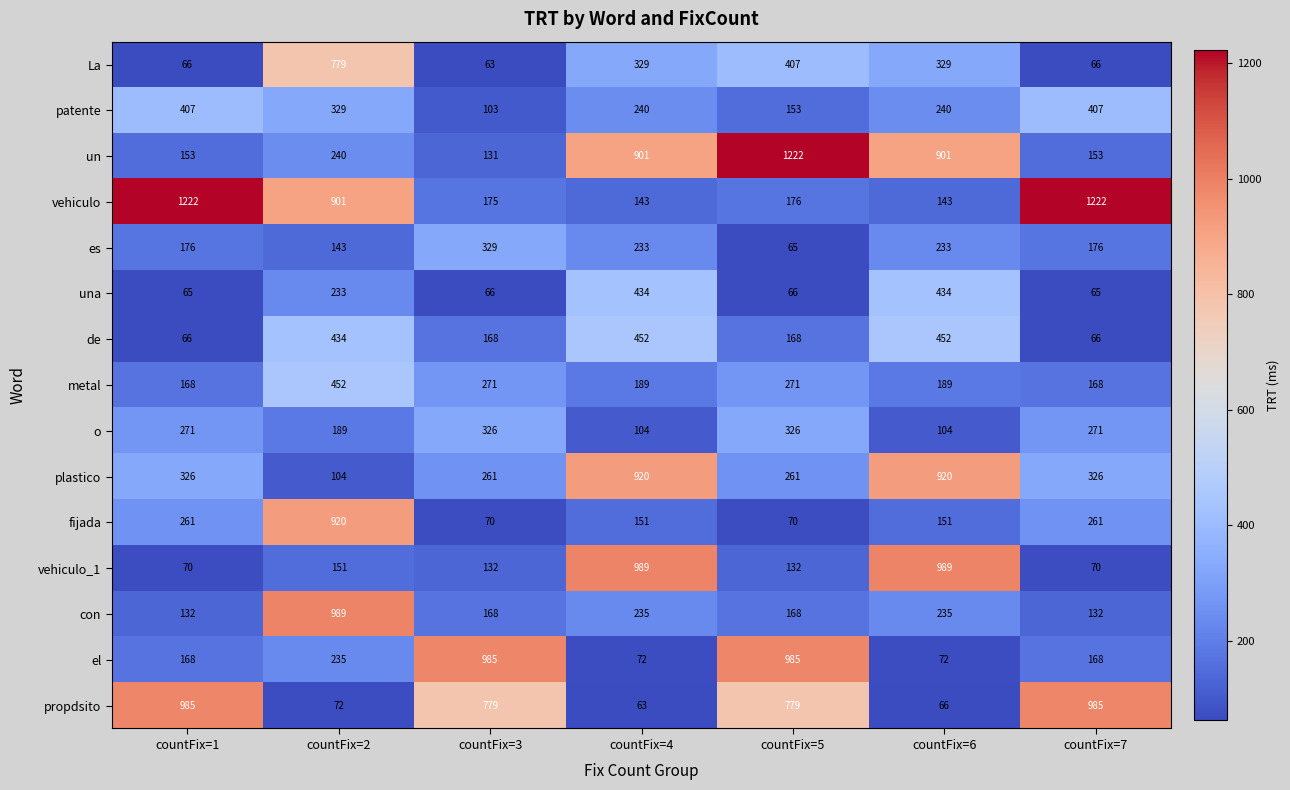

What is the spread (max minus min) of values at countFix=1?

1157